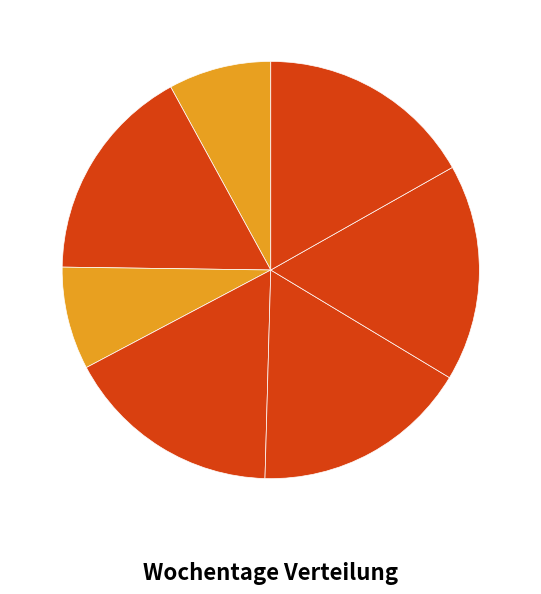

Which slice is the smallest?

Montag